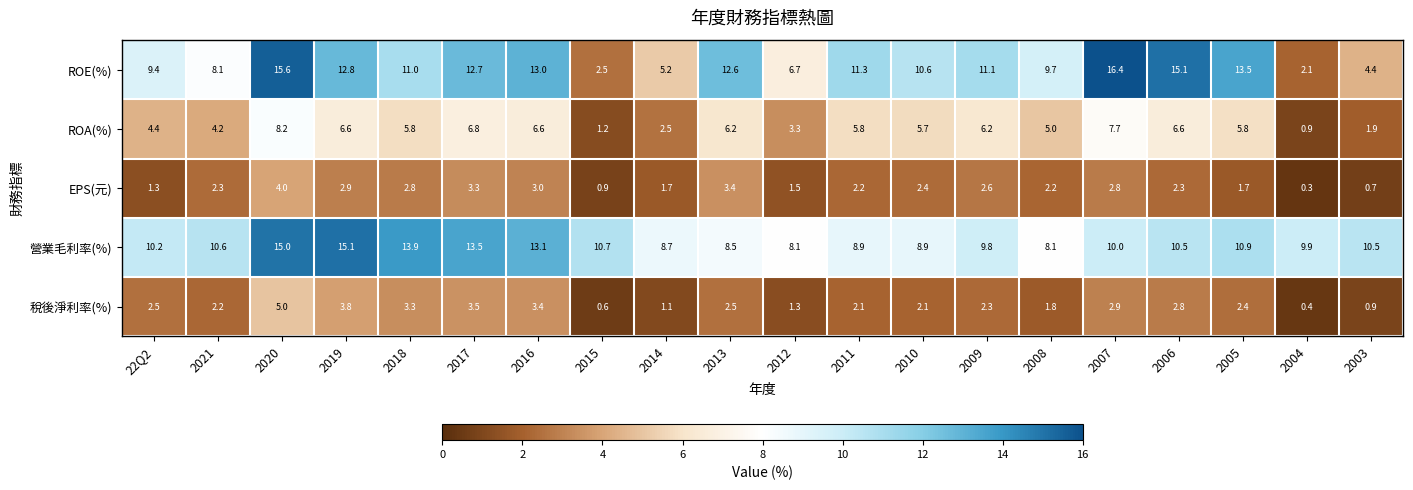

Rank the series by their maximum value, from highest to lowest.

ROE(%), 營業毛利率(%), ROA(%), 稅後淨利率(%), EPS(元)